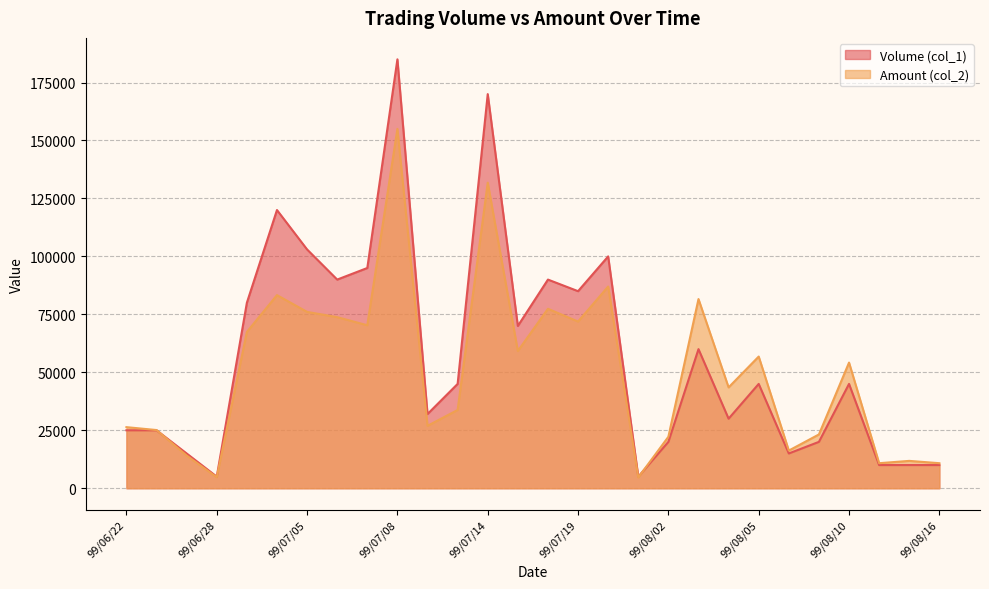

At which label is Amount (col_2) closest to 79825?

99/08/03